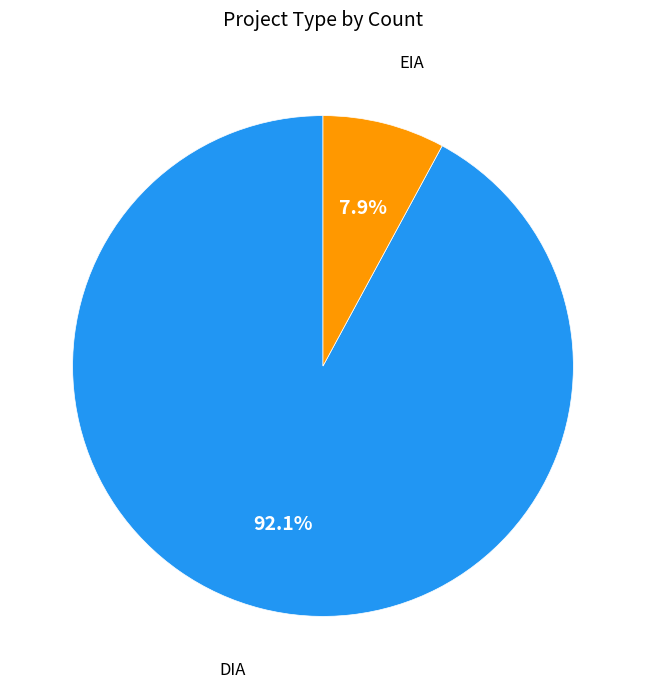

Does any single category account for the majority?

Yes